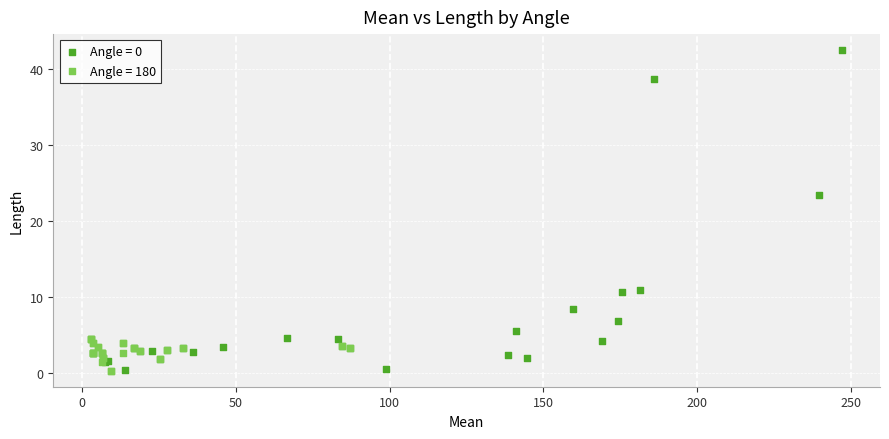

Which series reaches the maximum Y coordinate?

Angle = 0